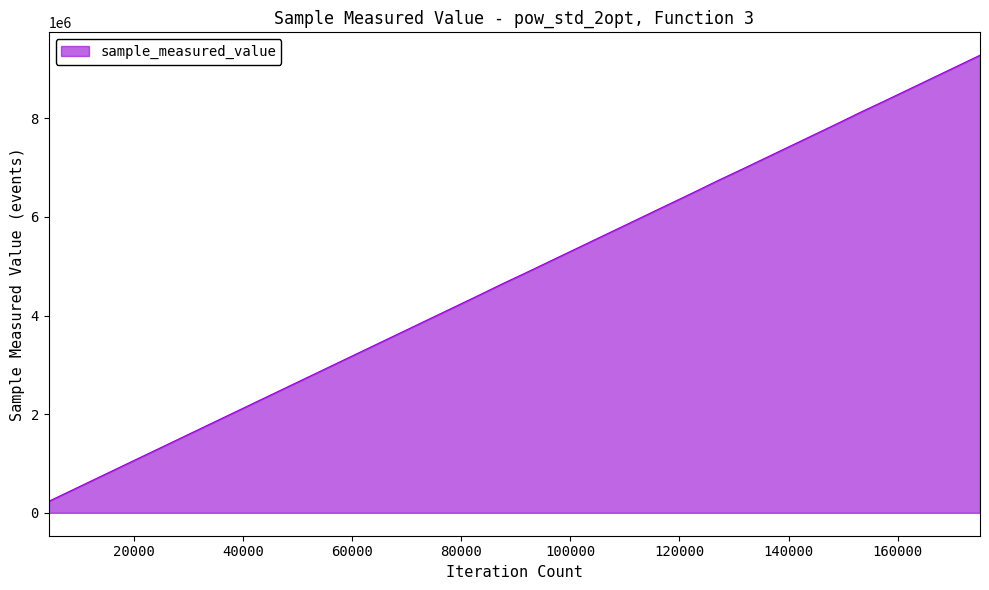

What is the maximum value shown in the chart?

9280285